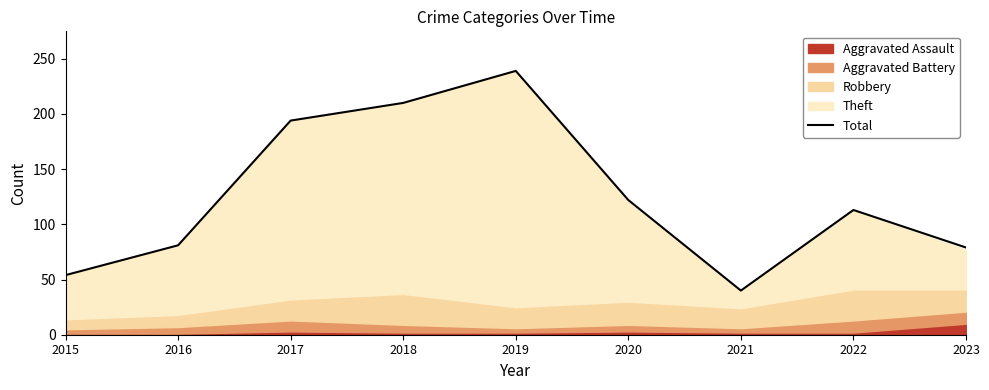

List the labels in order of value, largest first.

2019, 2018, 2017, 2020, 2022, 2016, 2023, 2015, 2021